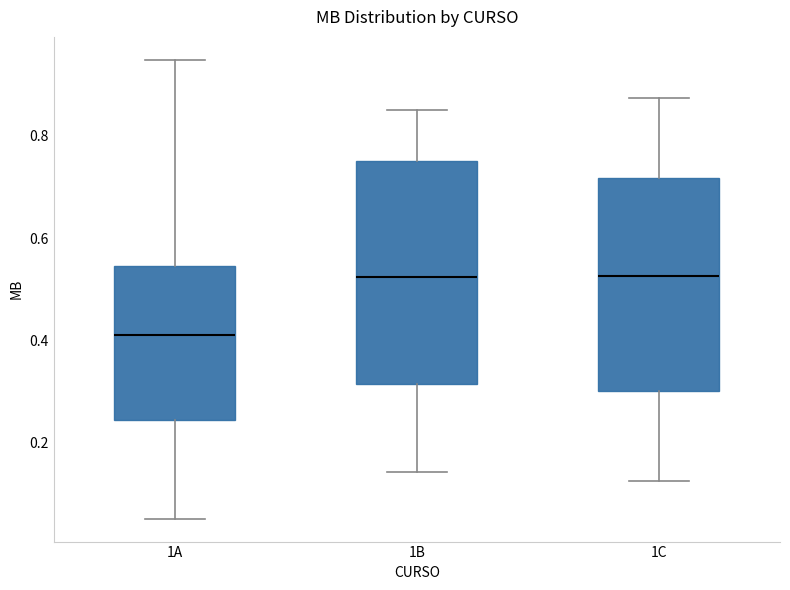

Reading left to right, transcribe this box plot: for each box, give where its median line is, the range the box spans, and where its two whiskers end, as read against the y-axis. The values are not printed on the chart, so give them approximately, as read against the axis.

1A: median 0.42, box 0.24 to 0.54, whiskers 0.06 to 0.94
1B: median 0.52, box 0.32 to 0.76, whiskers 0.14 to 0.86
1C: median 0.52, box 0.30 to 0.72, whiskers 0.12 to 0.88